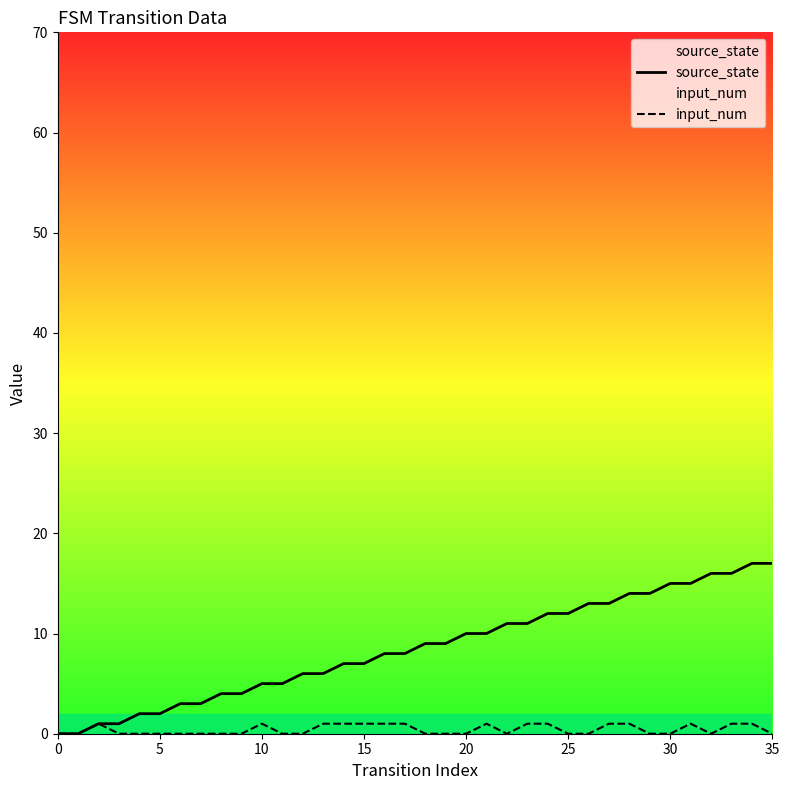

The input_num series shows 0 at 9. True or false?

True